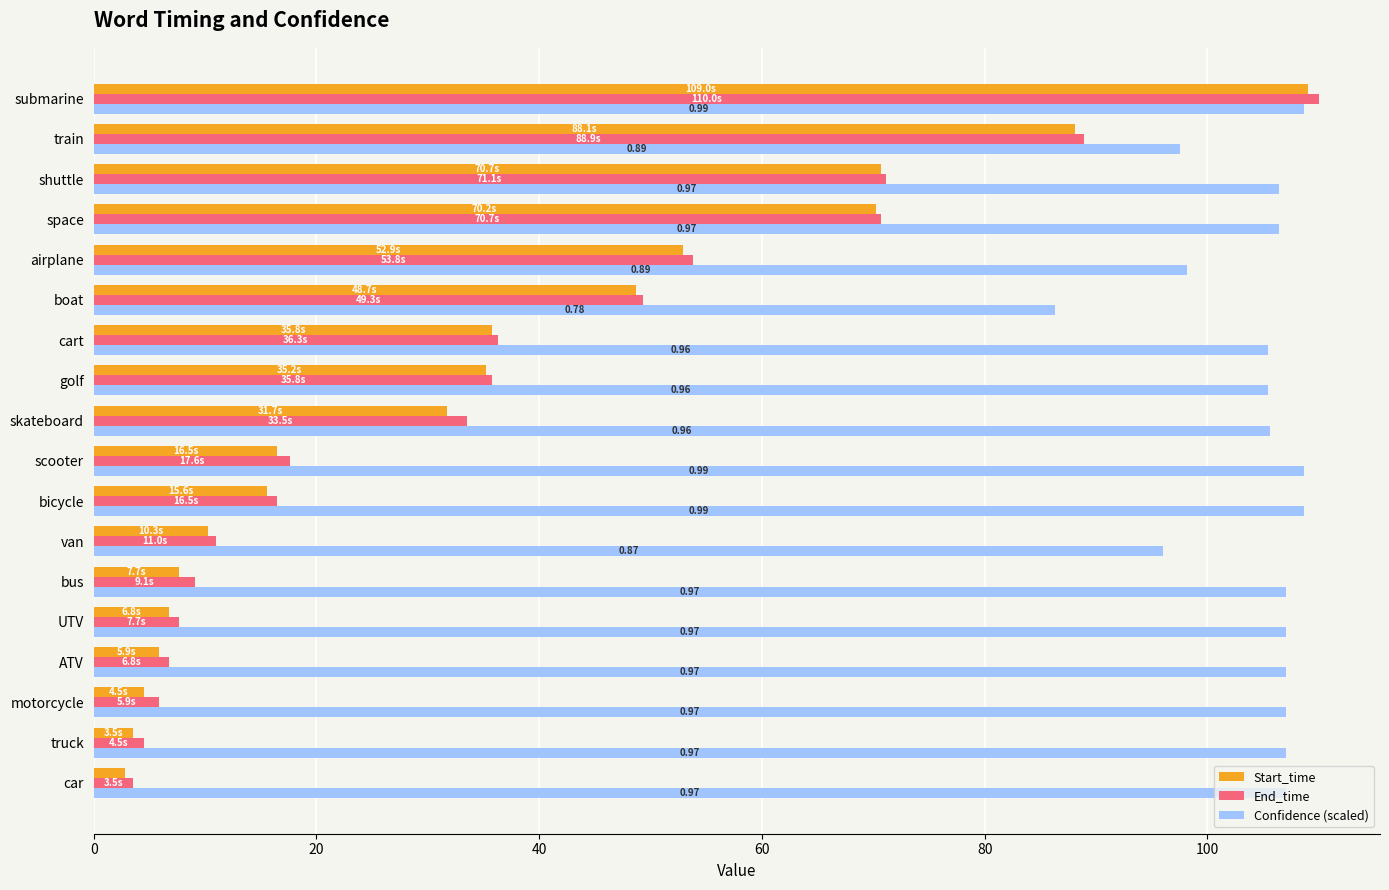

What is the spread (max minus min) of values at bicycle?

93.0